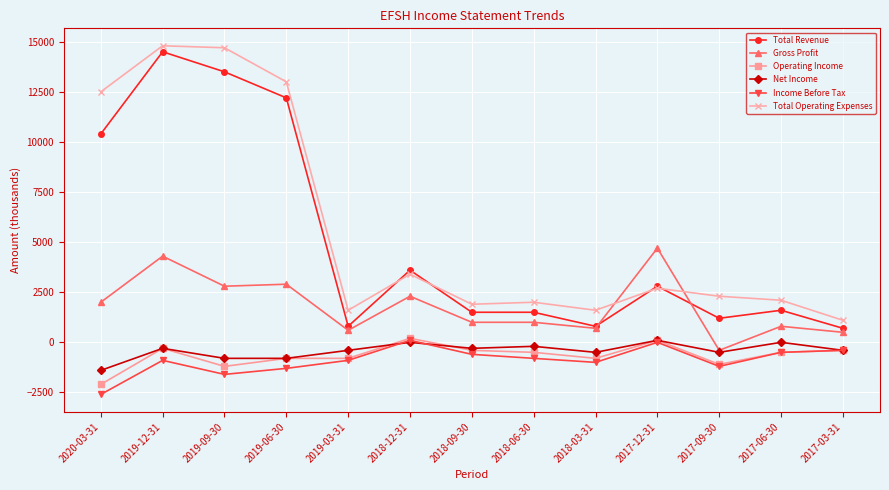

Reading left to right, transcribe all the data shown in this chart.

Total Revenue: 10400	14500	13500	12200	800	3600	1500	1500	800	2800	1200	1600	700
Gross Profit: 2000	4300	2800	2900	600	2300	1000	1000	700	4700	-400	800	500
Operating Income: -2100	-300	-1200	-800	-800	200	-400	-500	-800	100	-1100	-500	-400
Net Income: -1400	-300	-800	-800	-400	0	-300	-200	-500	100	-500	0	-400
Income Before Tax: -2600	-900	-1600	-1300	-900	100	-600	-800	-1000	0	-1200	-500	-400
Total Operating Expenses: 12500	14800	14700	13000	1600	3400	1900	2000	1600	2700	2300	2100	1100